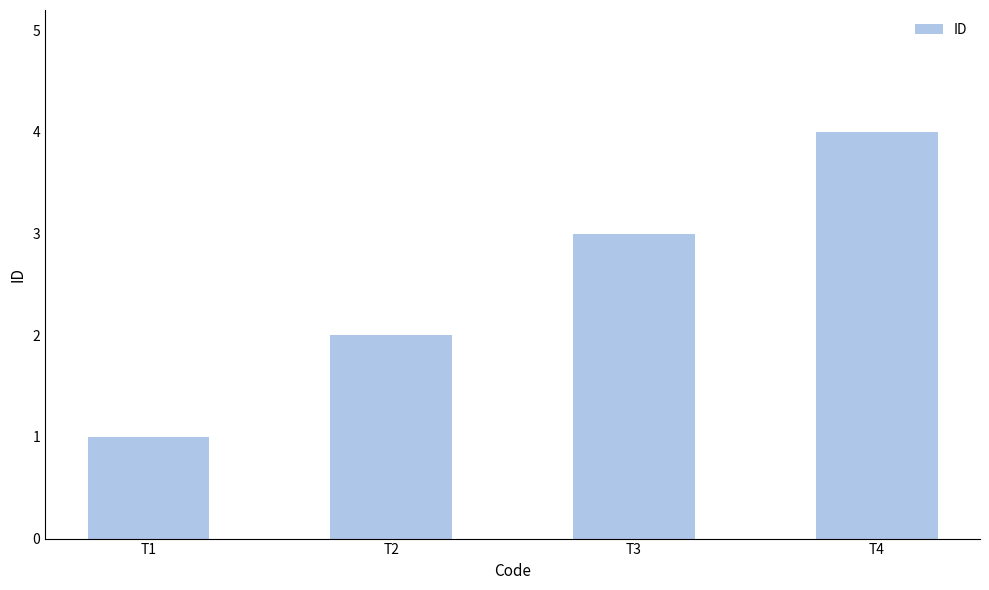

Count the values in the range 2 to 4.

3